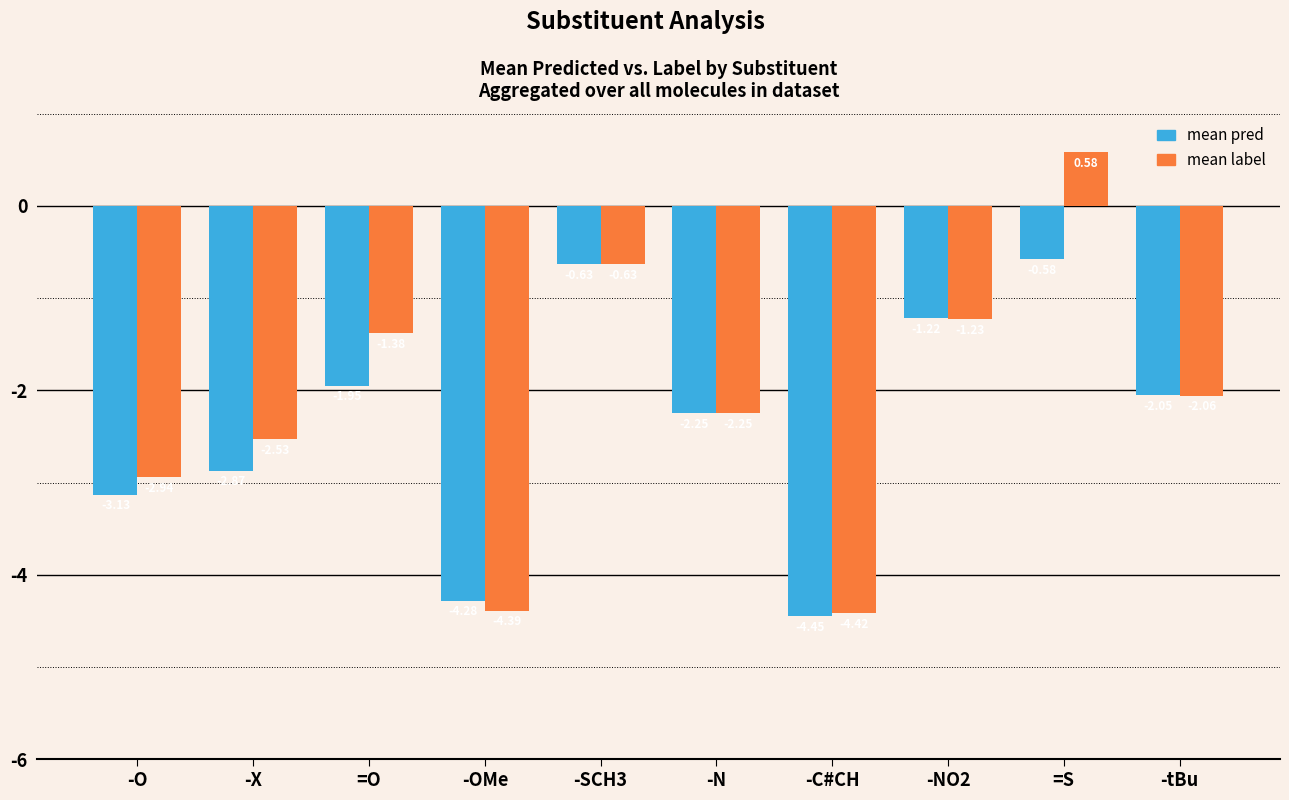

List the series in order of their overall mean, lowest first.

mean pred, mean label